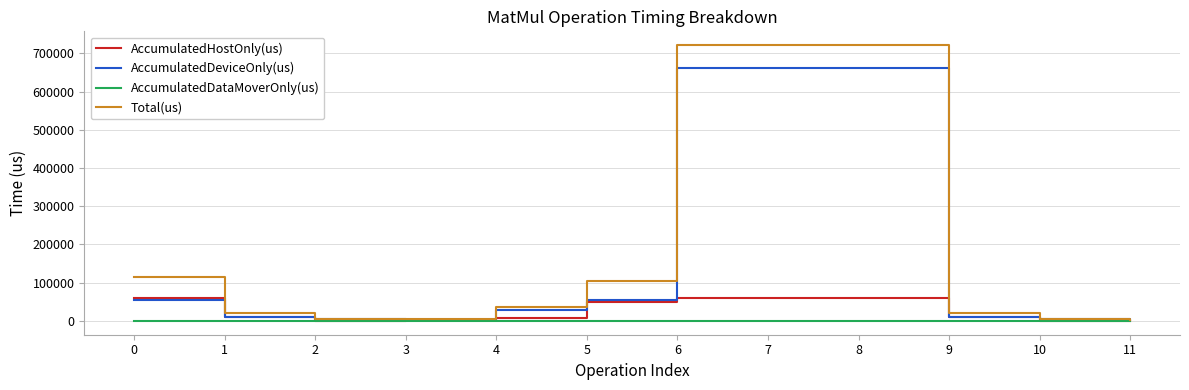

What is the difference between the AccumulatedDataMoverOnly(us) values at 6 and 0?

524.8